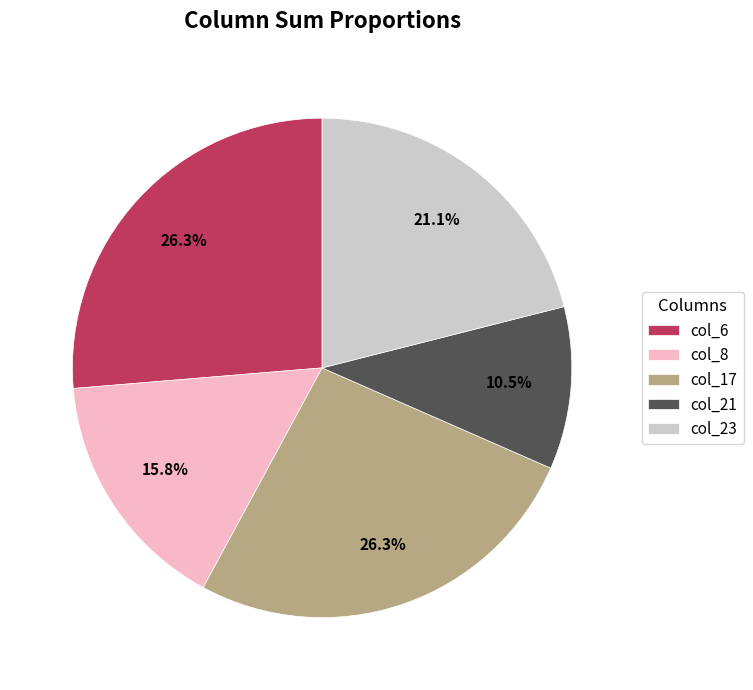

To the nearest percent, what is the average slice percentage?

20%